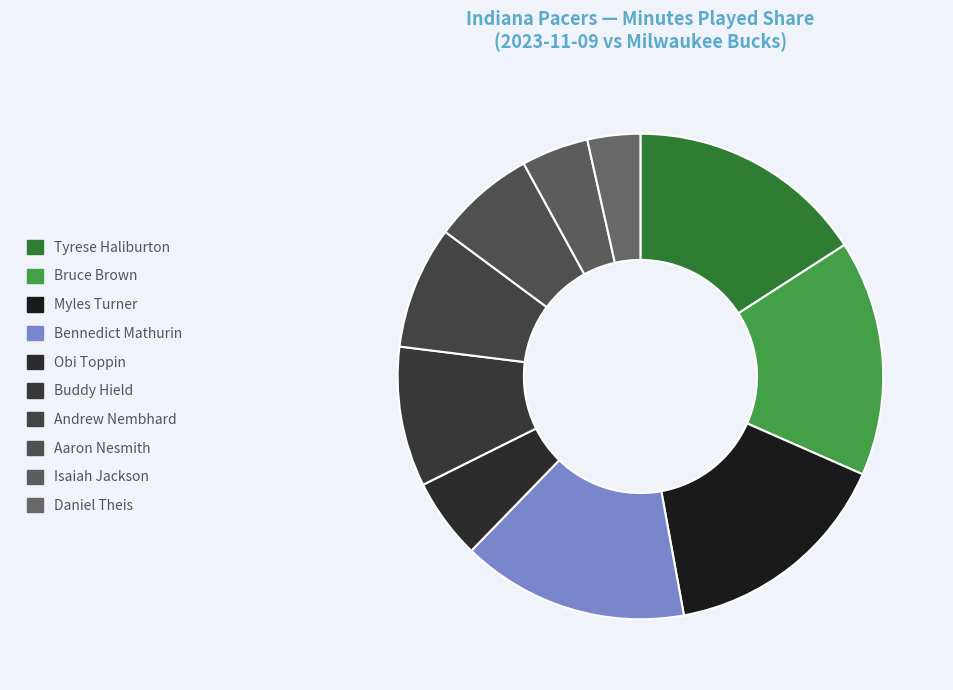

What portion of the pie excludes Andrew Nembhard?

91.8%